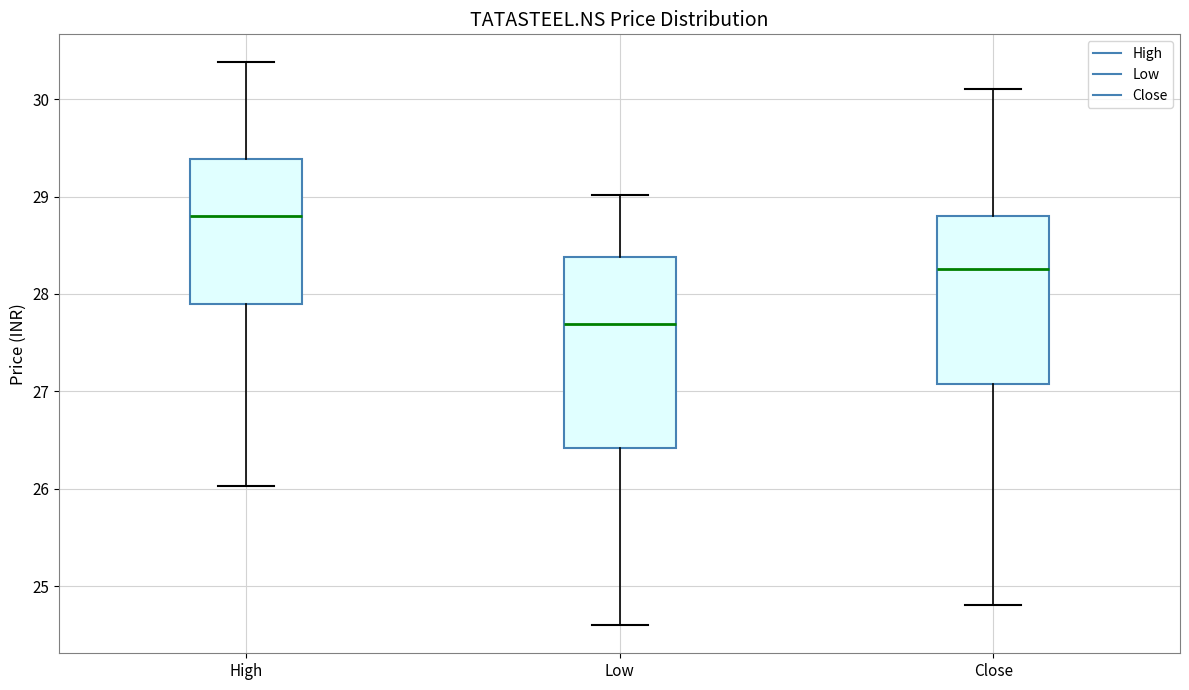

Which box has the lowest median line?

Low